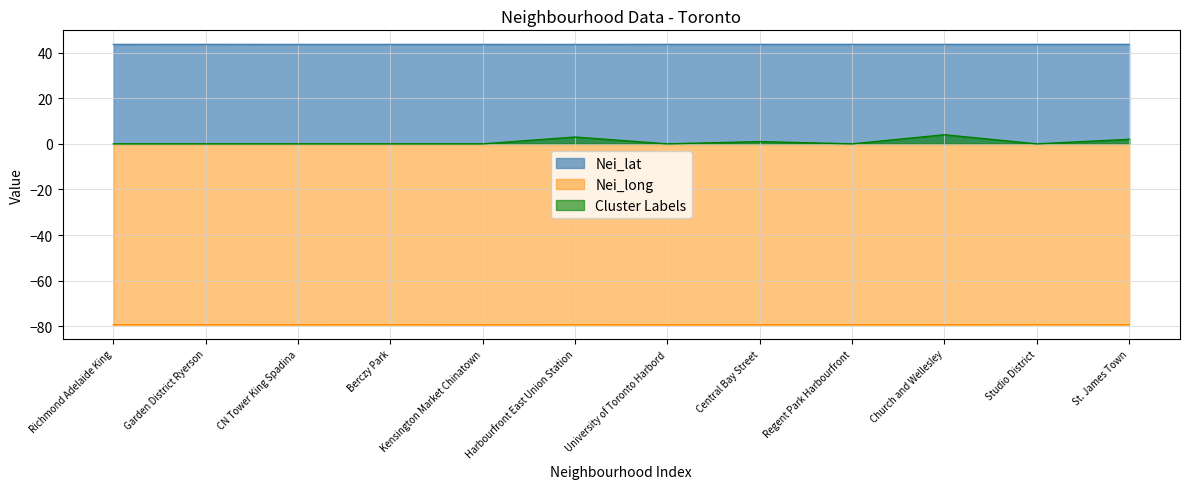

What is the difference between the highest and lowest values at Richmond Adelaide King?

123.0